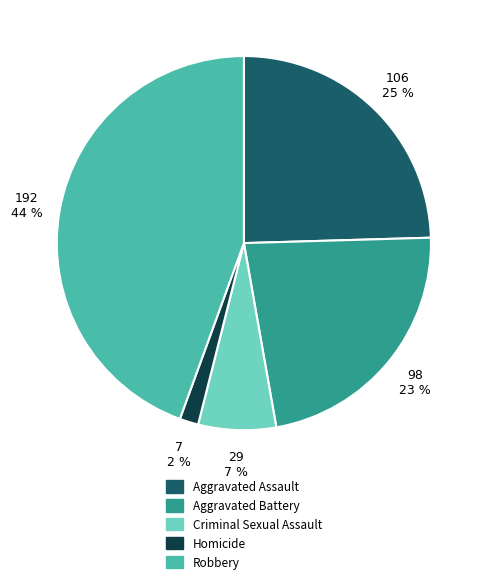

Does Aggravated Assault represent more than half of the total?

No